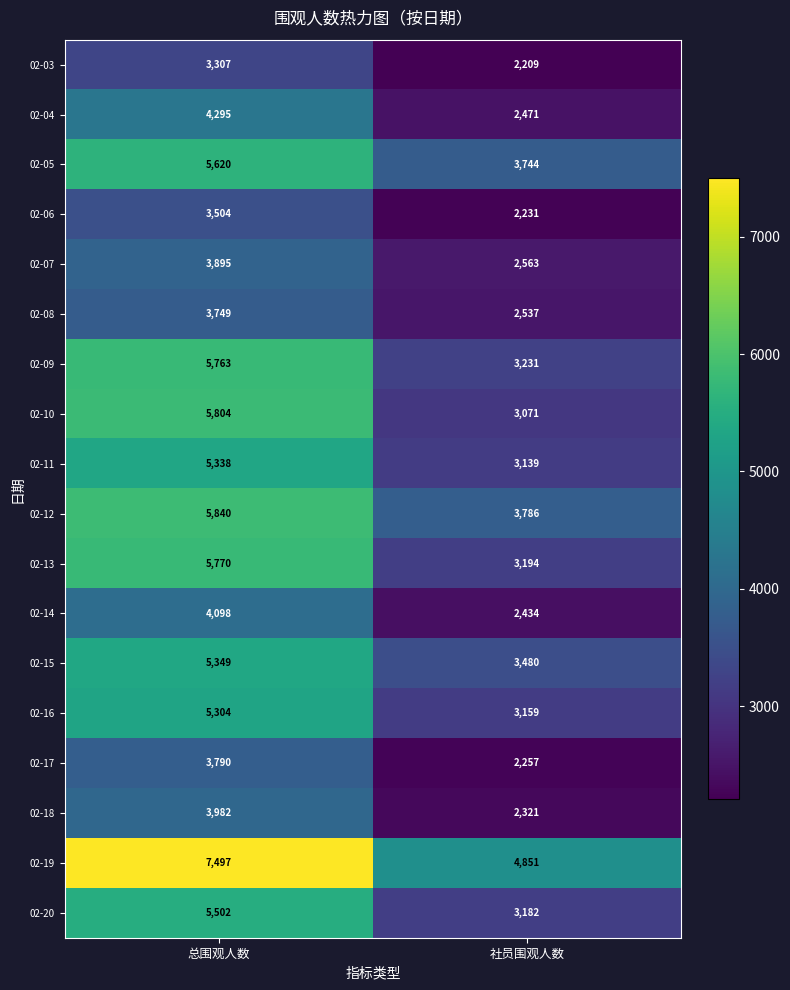

What is the sum of the 02-09 values at 社员围观人数 and 总围观人数?

8994